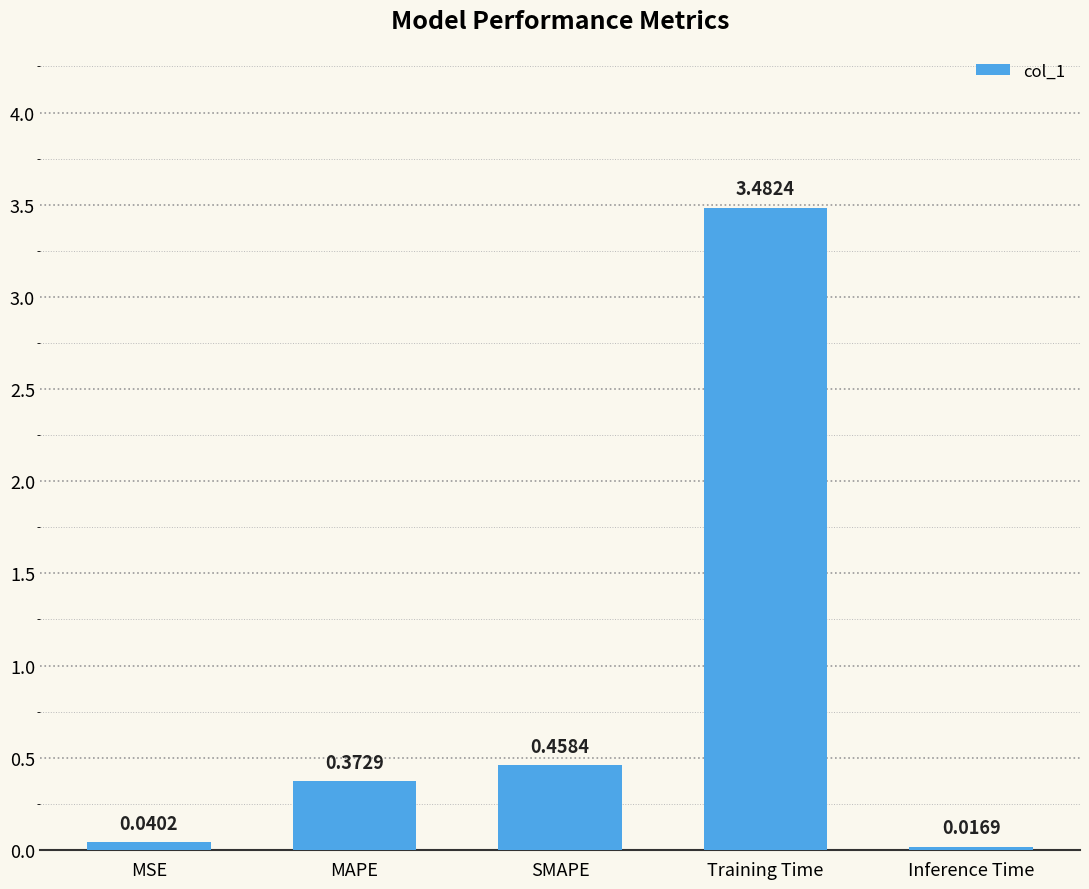

What is the sum of all values?

4.4